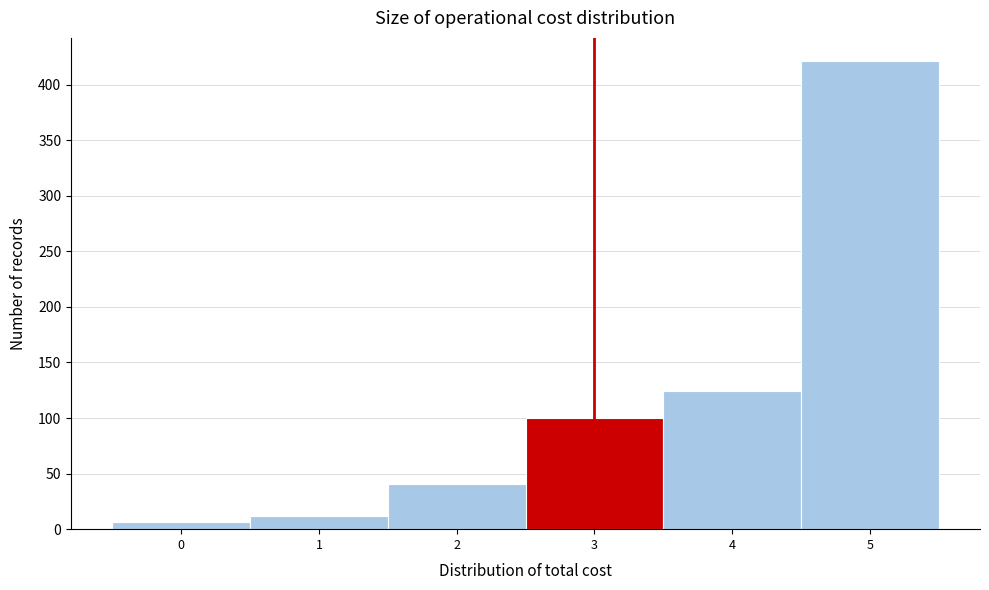

Reading left to right, transcribe this chart: for each bar, give the range it covers on the x-axis and its height. The values are not printed on the chart, so give them approximately, as read against the axis.

-0.5 to 0.5: 5
0.5 to 1.5: 10
1.5 to 2.5: 40
2.5 to 3.5: 100
3.5 to 4.5: 125
4.5 to 5.5: 420